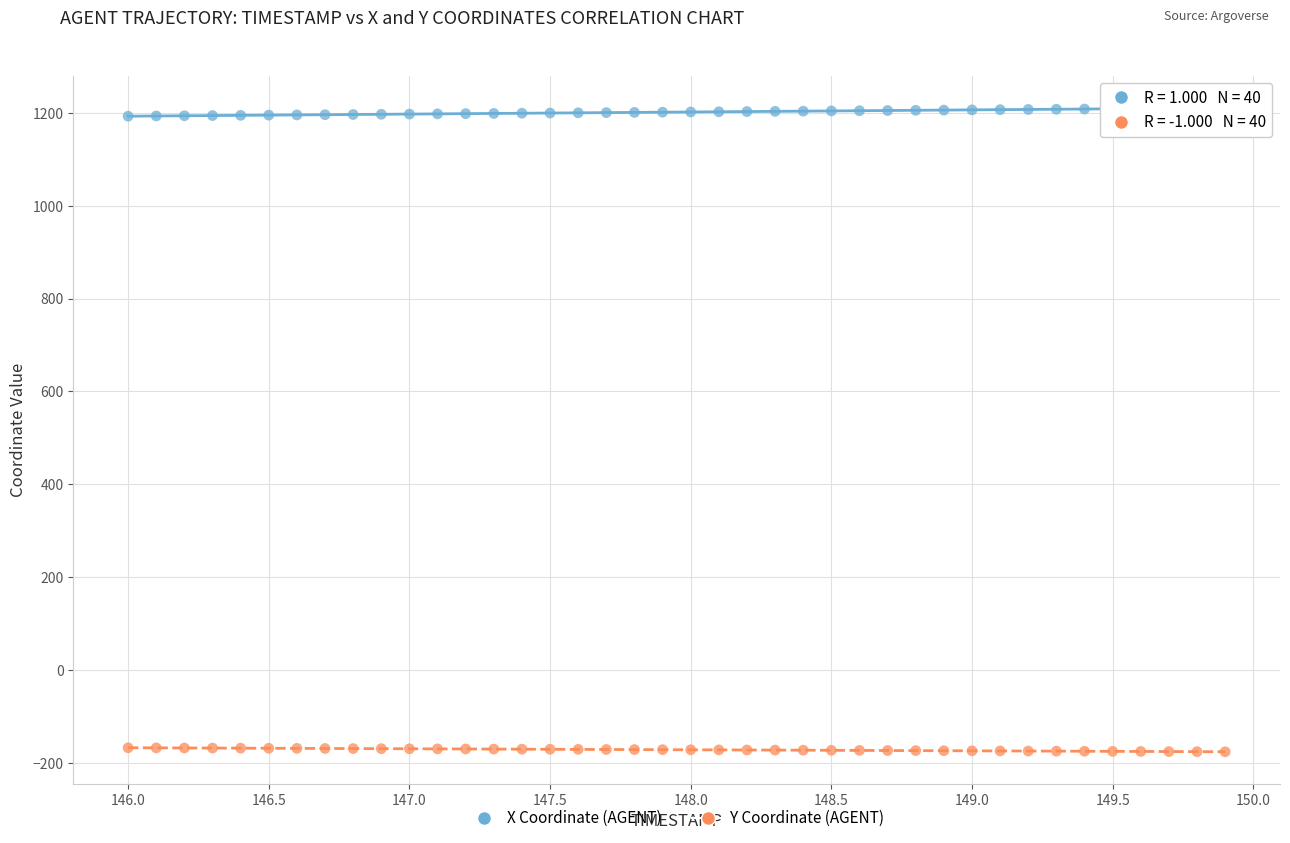

Which series contains the highest Y value?

X Coordinate (AGENT)